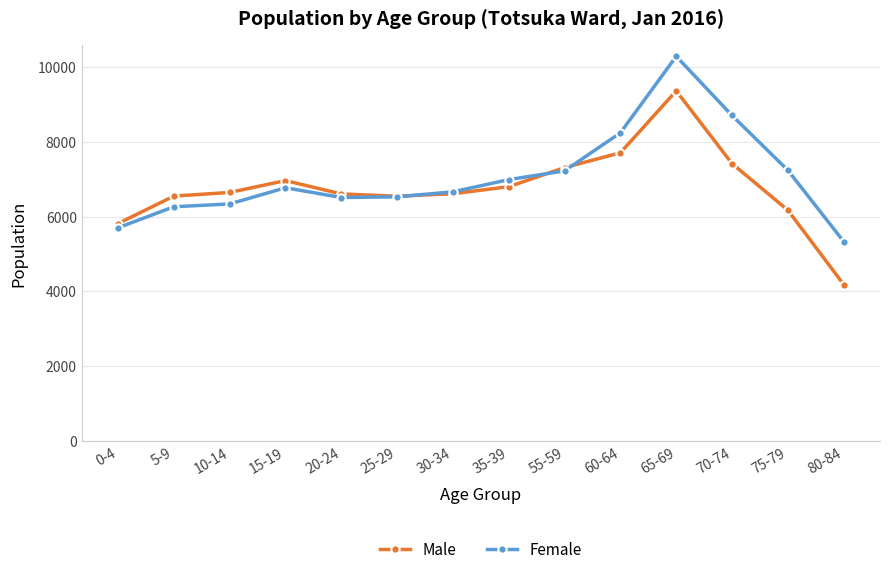

Which category has the highest value across all series?

65-69